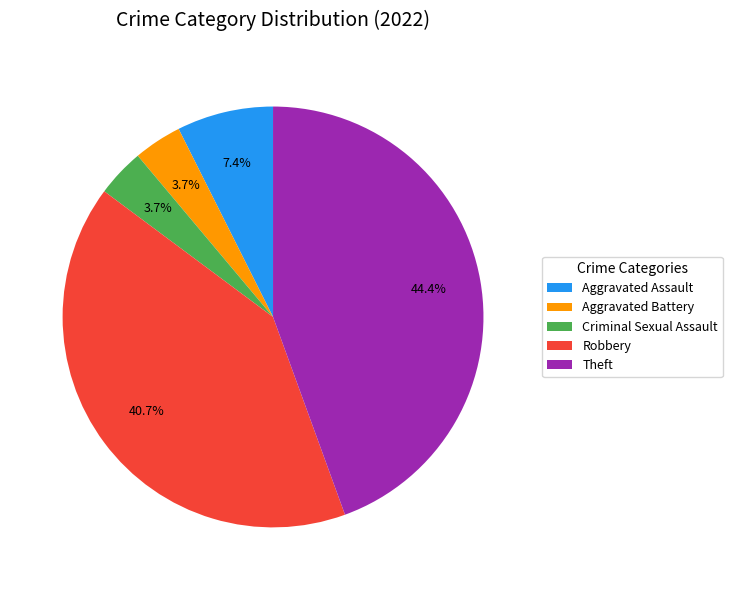

Which slice is the largest?

Theft